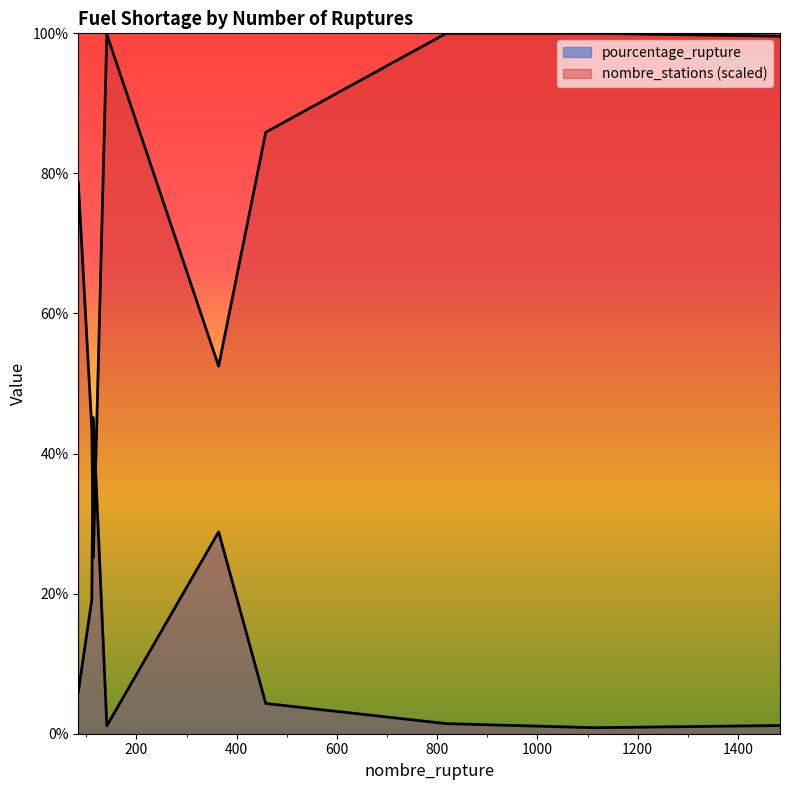

True or false: nombre_stations and pourcentage_rupture intersect in this chart.

True